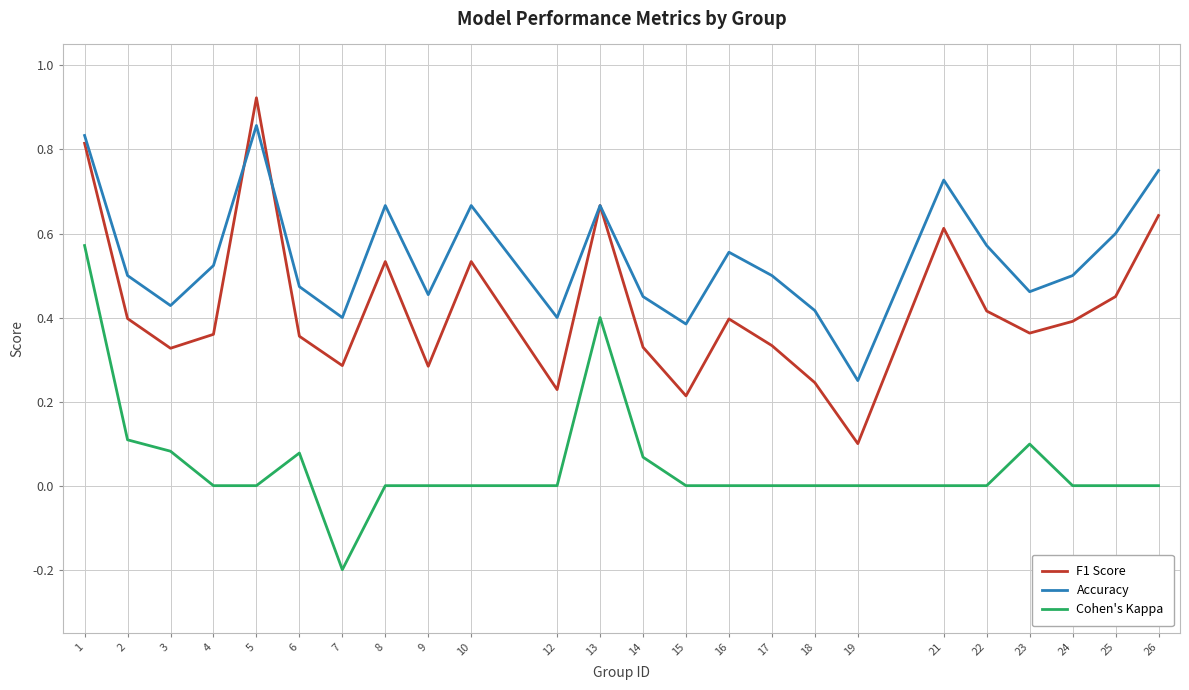

Which category has the lowest value across all series?

7